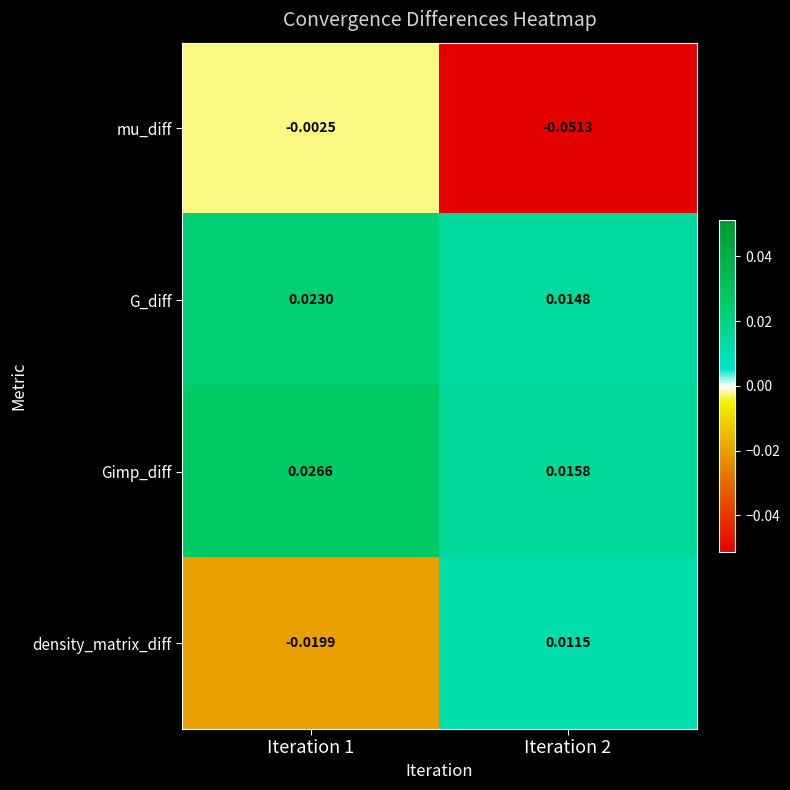

At Iteration 1, list the series in order from largest to smallest.

Gimp_diff, G_diff, mu_diff, density_matrix_diff